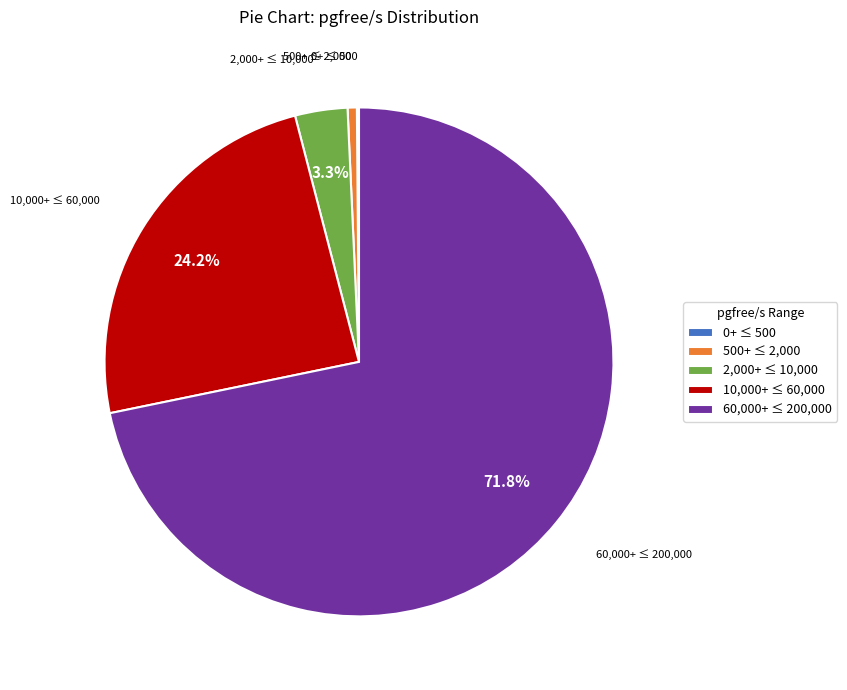

How much of the chart is everything except 2,000+ ≤ 10,000?

96.7%